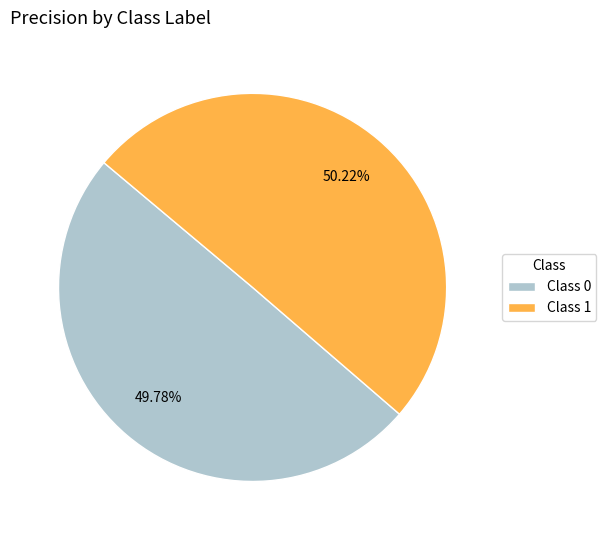

Is there a majority slice in this chart?

Yes